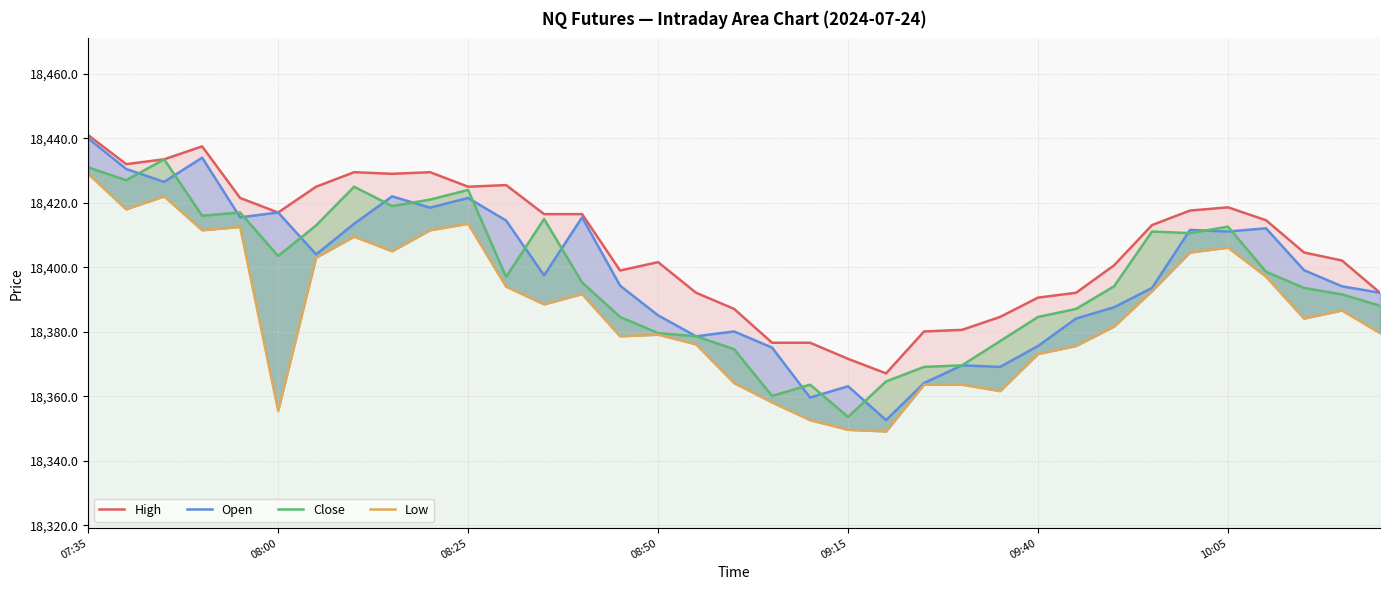

In High, how many points are lower than both neighbors (excluding endpoints)?

6